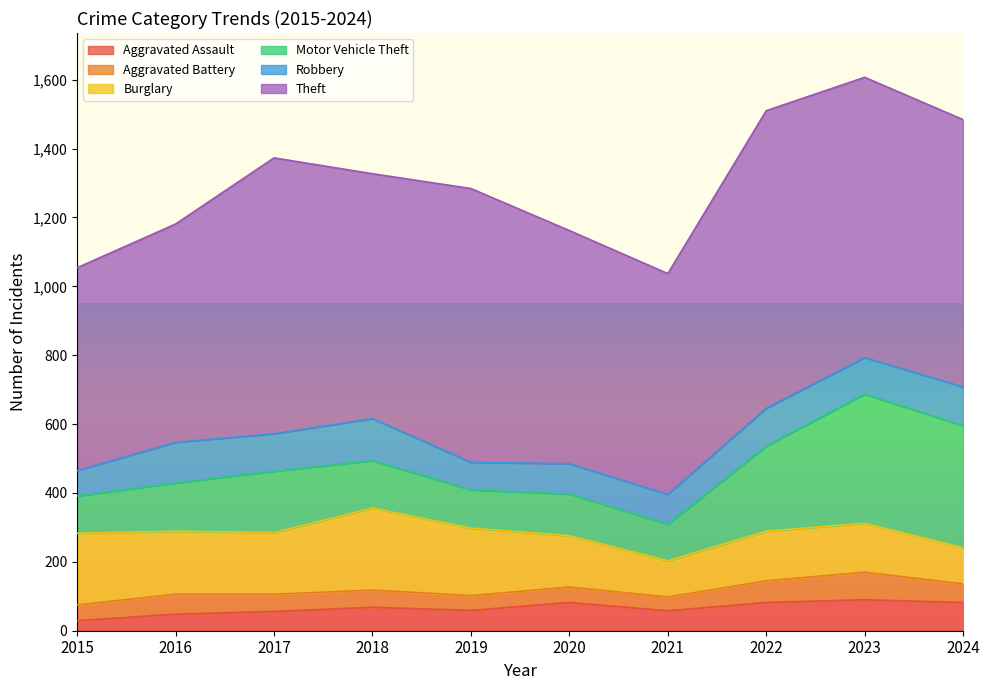

Where does the Burglary series first go above 179?

2015